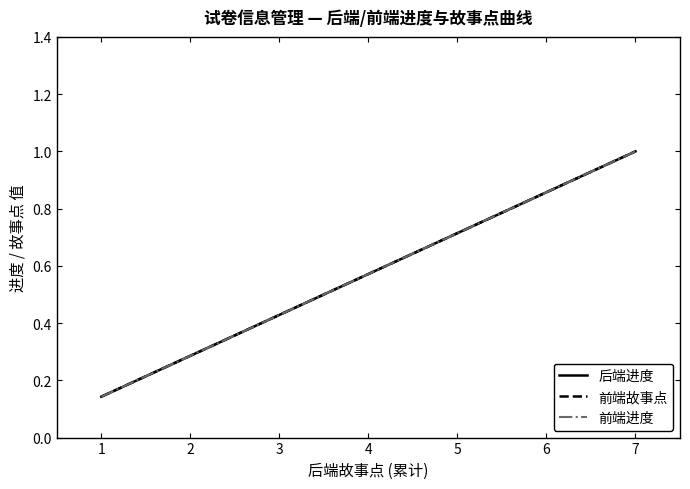

What is the difference between the 前端故事点 values at 1 and 3?

0.3